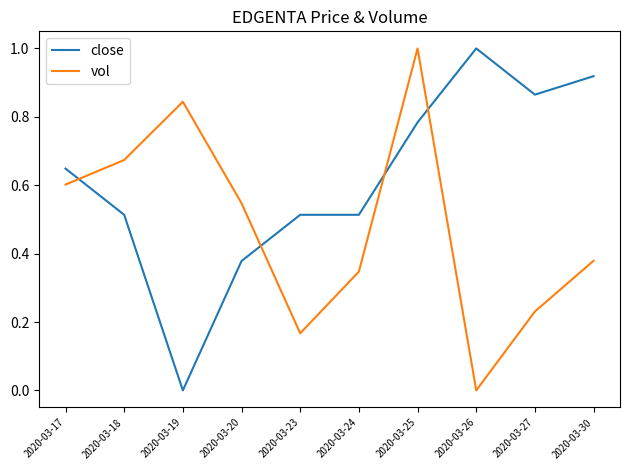

What is the difference between the maximum and minimum values in the close series?

1.0